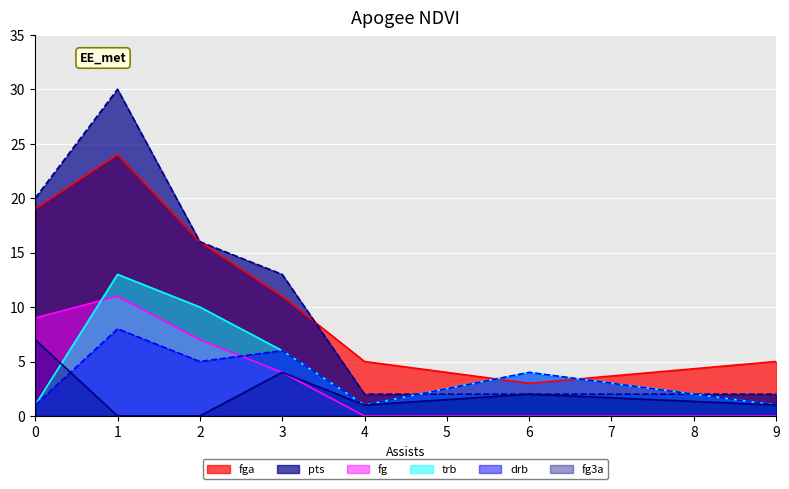

Rank the series by their maximum value, from lowest to highest.

fg3a, drb, fg, trb, fga, pts